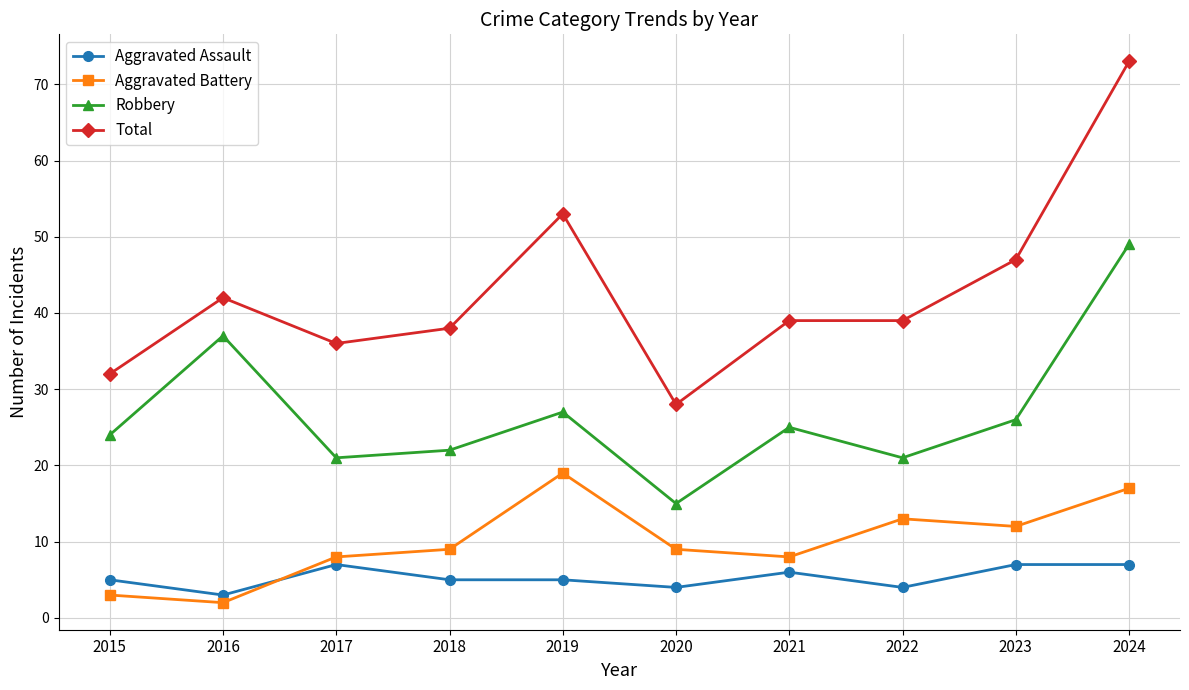

Reading left to right, what are all the values shown in this chart?

Aggravated Assault: 5	3	7	5	5	4	6	4	7	7
Aggravated Battery: 3	2	8	9	19	9	8	13	12	17
Robbery: 24	37	21	22	27	15	25	21	26	49
Total: 32	42	36	38	53	28	39	39	47	73